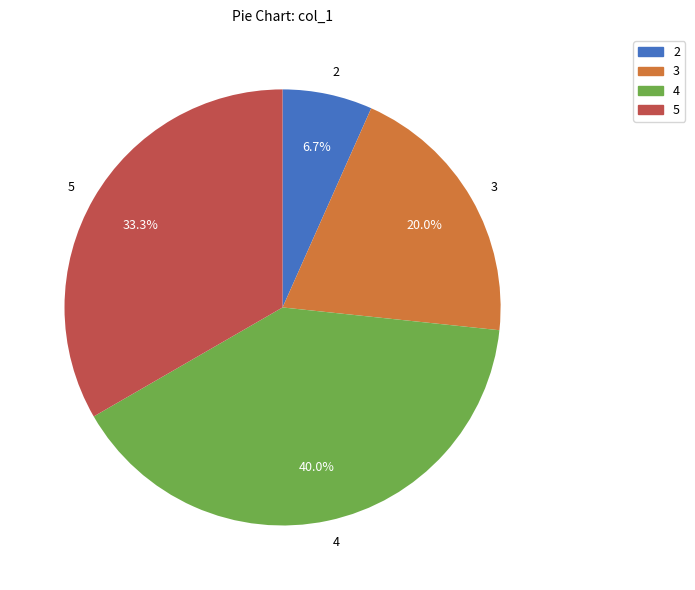

What is the smallest slice in the pie chart?

2